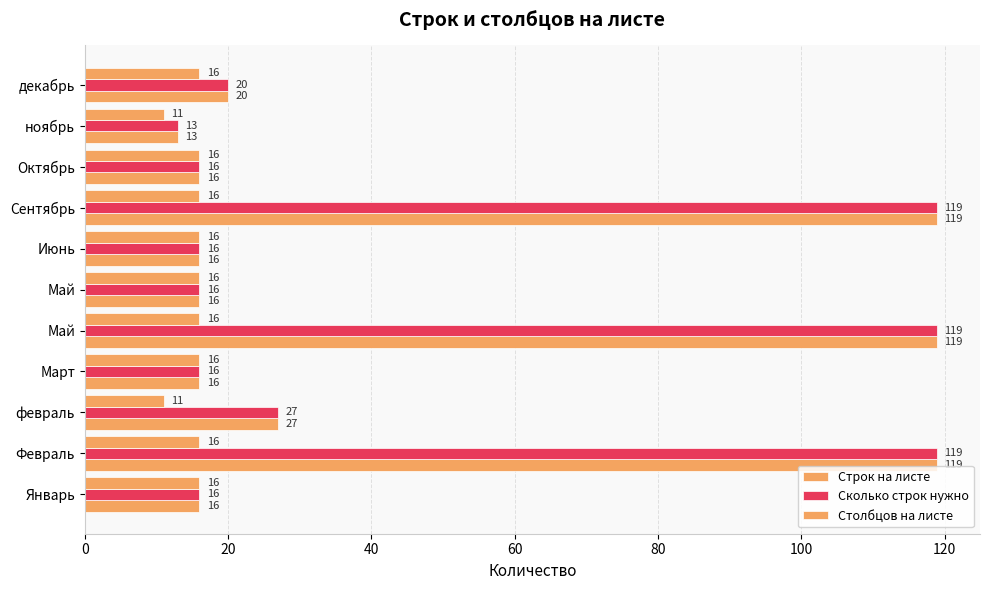

How many distinct data groups are displayed?

3